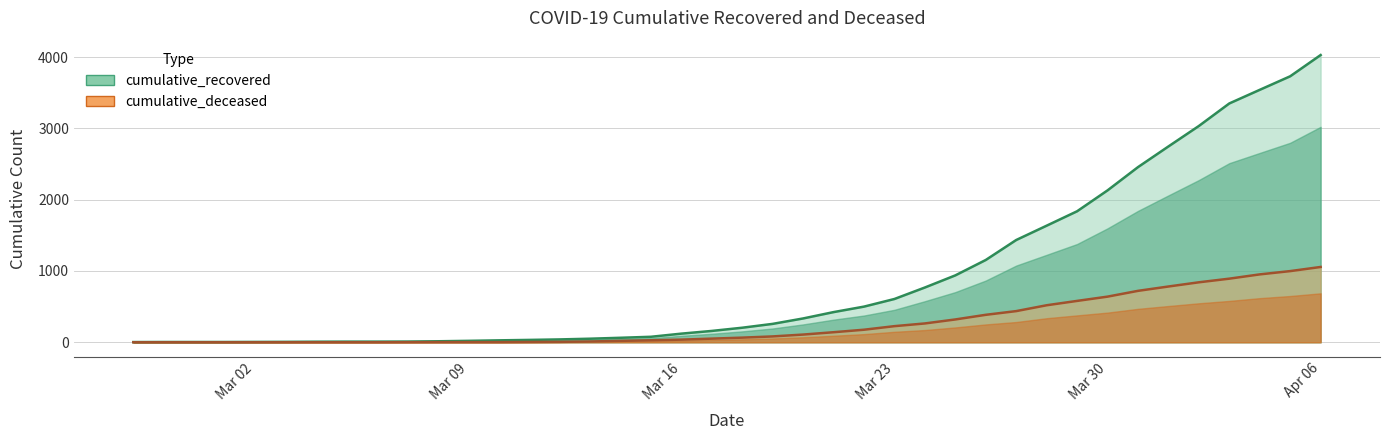

What is the difference between the second highest and minimum values in the cumulative_recovered series?

3727